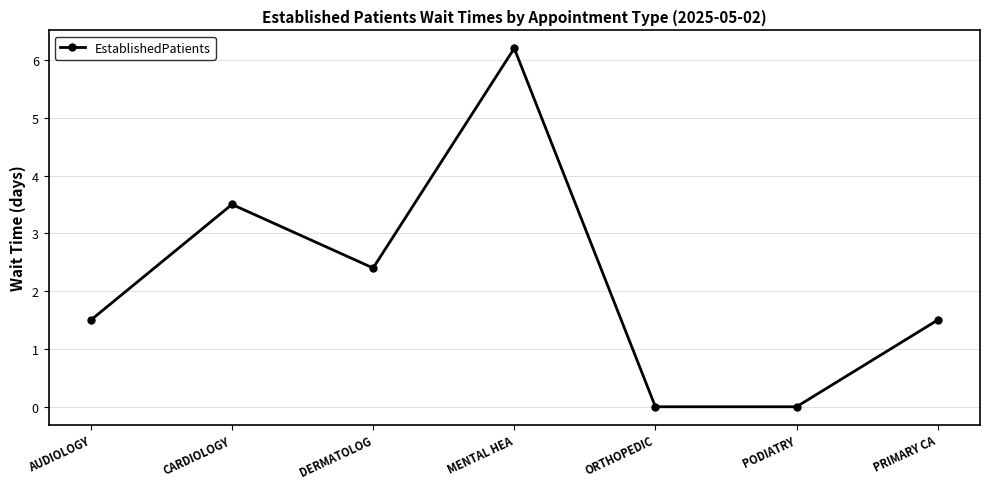

The value at PRIMARY CA is 1.5. True or false?

True